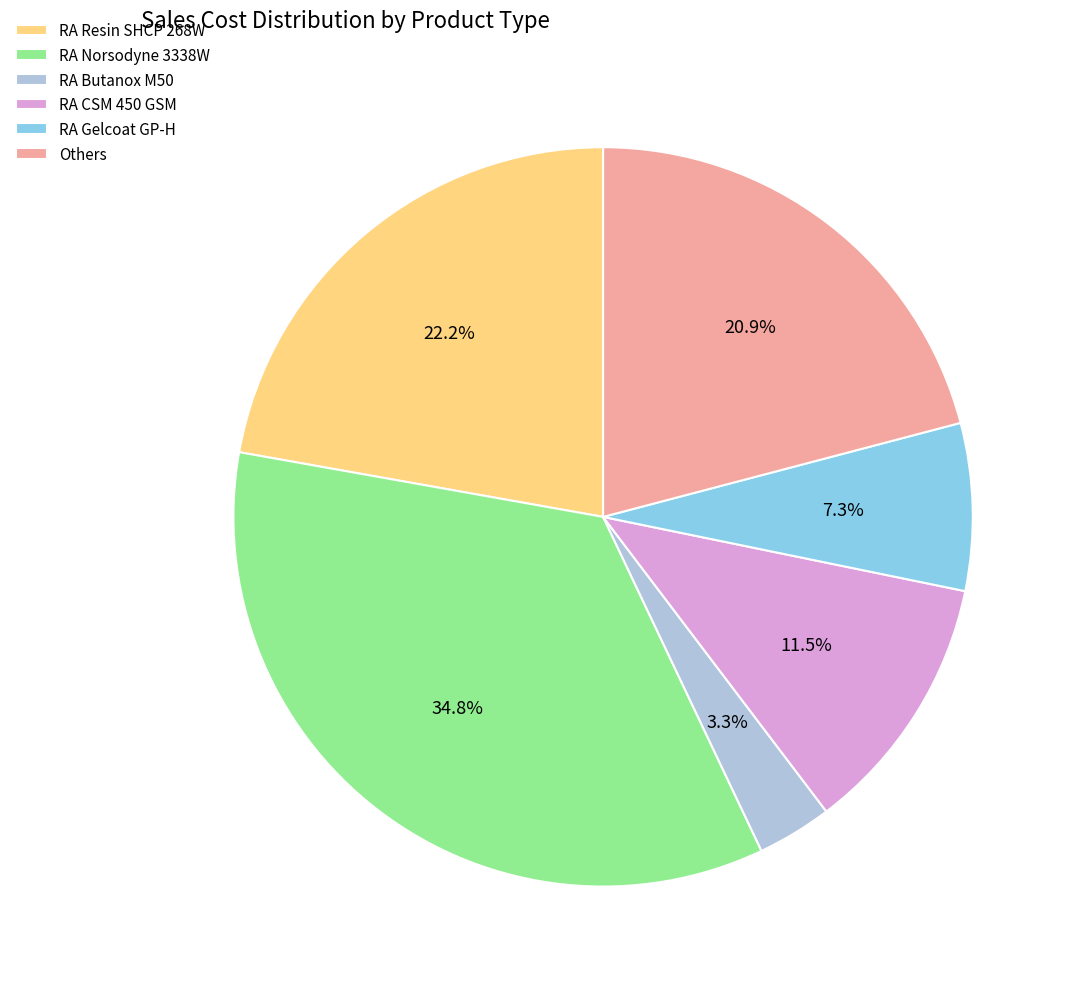

Which slice is the smallest?

RA Butanox M50